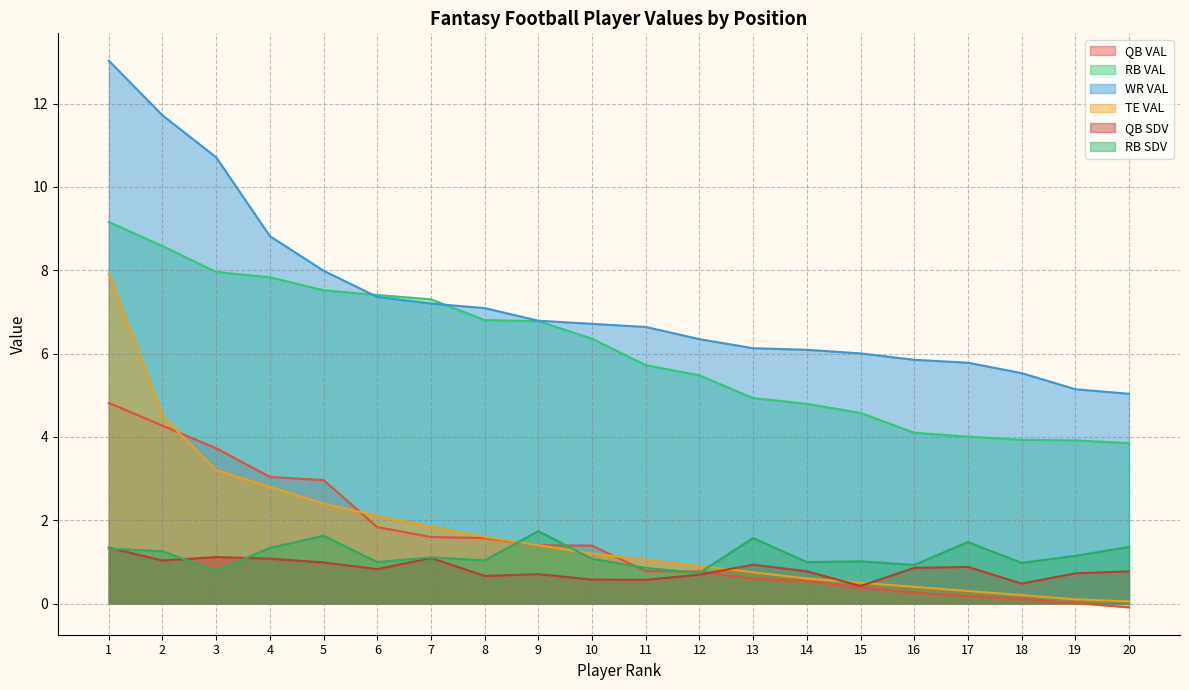

True or false: TE VAL has more than 2 points higher than both neighbors.

False